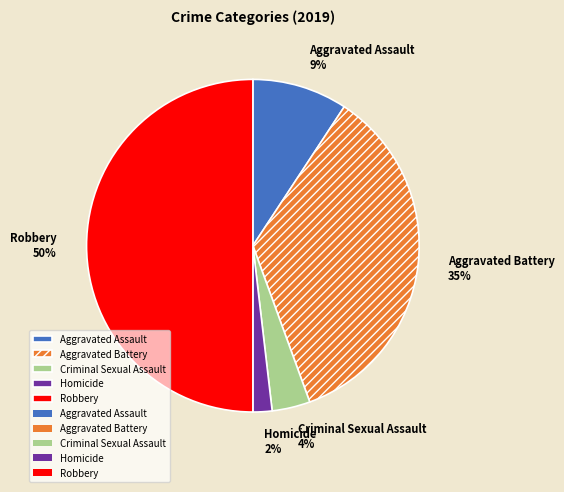

Which has a higher value, Criminal Sexual Assault or Aggravated Battery?

Aggravated Battery